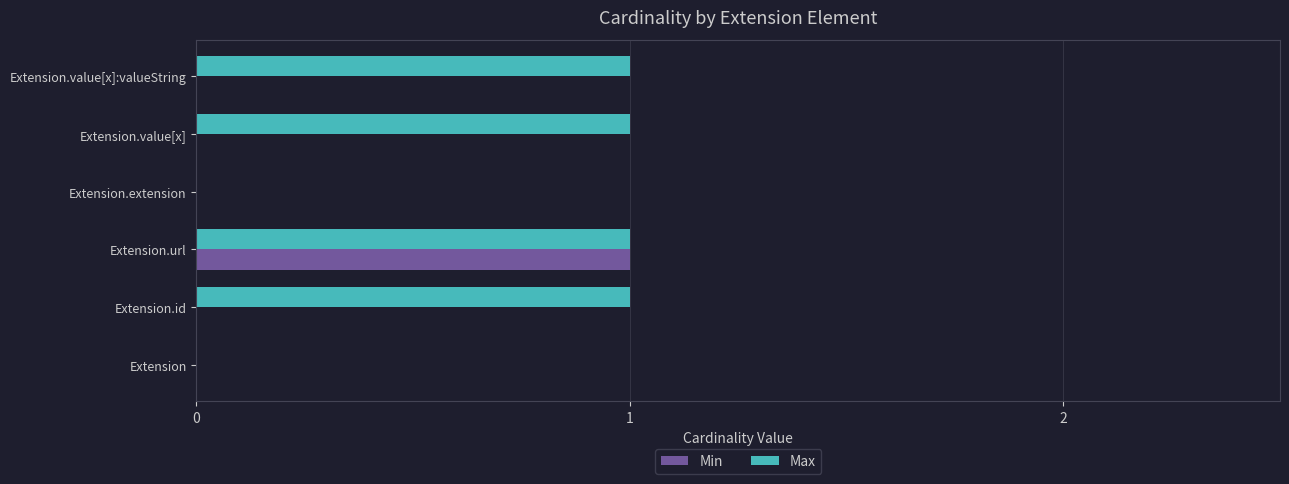

The value of Max at Extension.value[x]:valueString is 1. True or false?

True